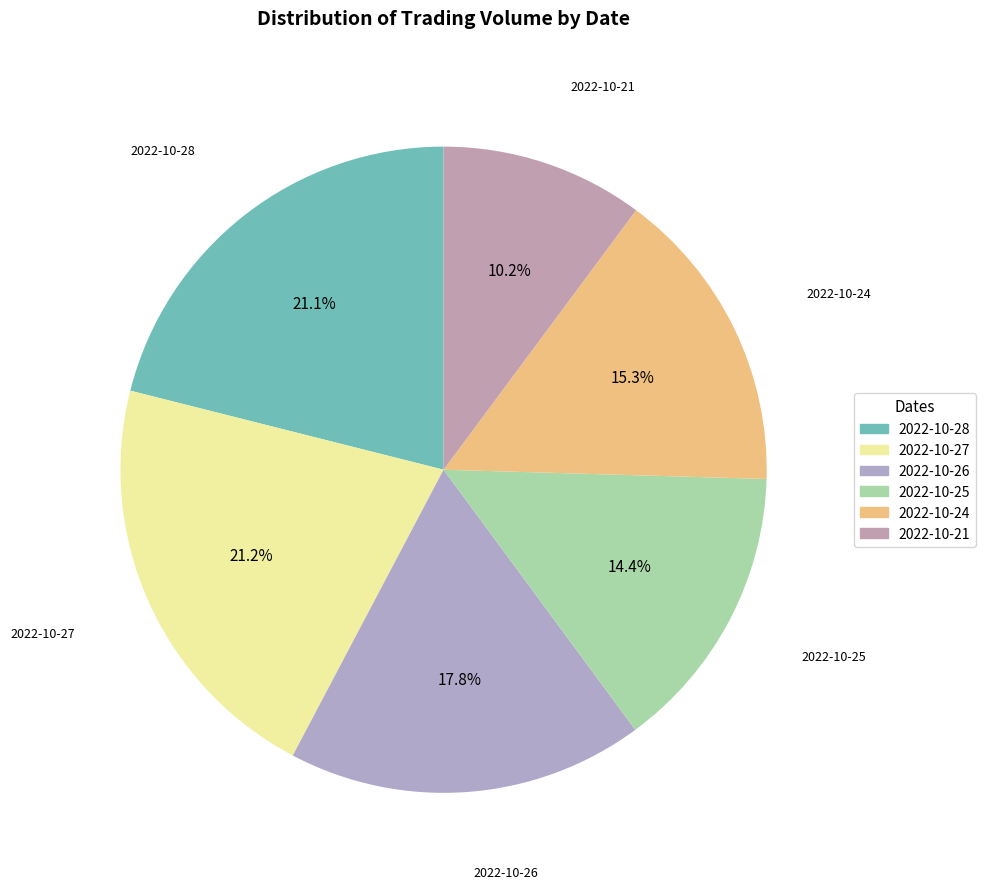

The 2022-10-27 slice represents 7% of the pie. True or false?

False